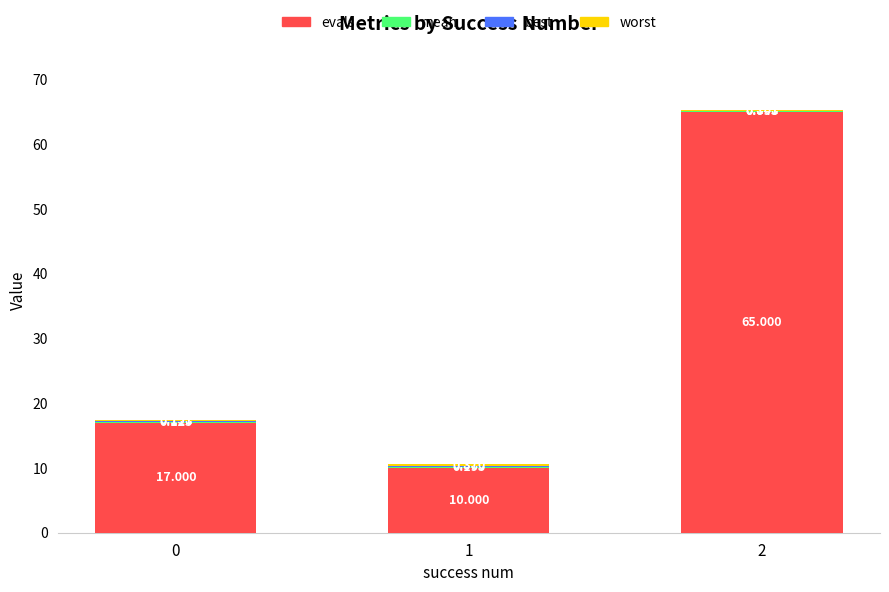

What is the sum of all mean values?

0.4